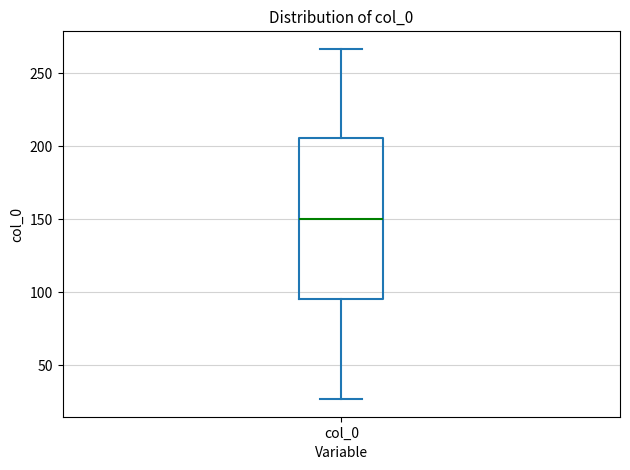

Where does the median line of the box for col_0 sit on the y-axis? The values are not printed on the chart, so give them approximately, as read against the axis.

150